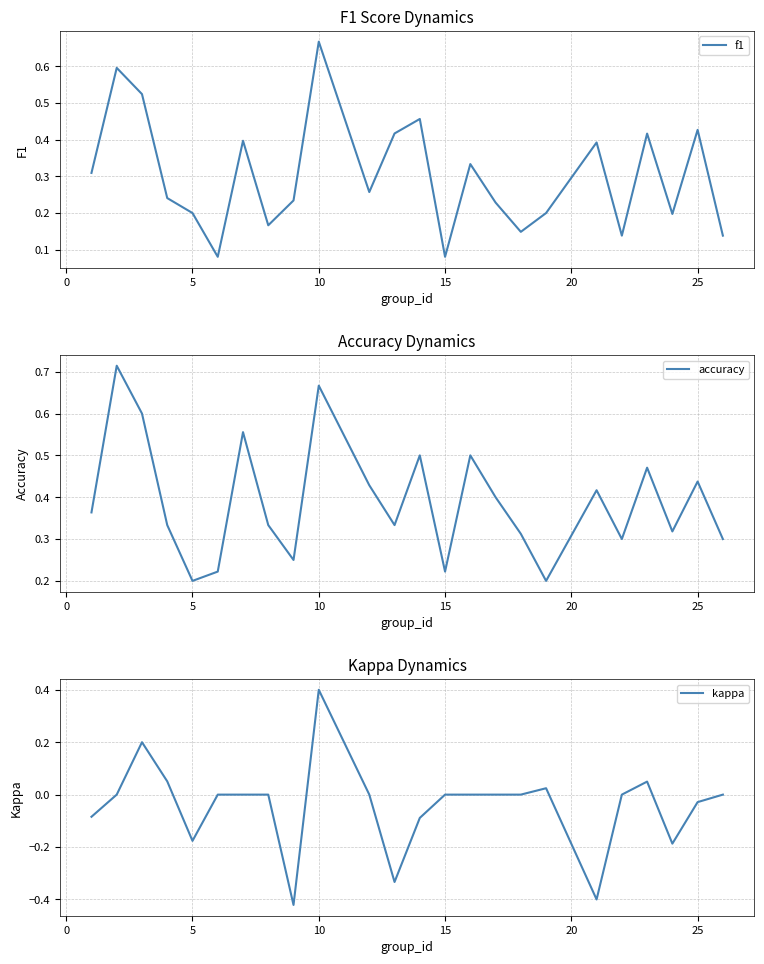

What value does the f1 series have at 25?

0.4